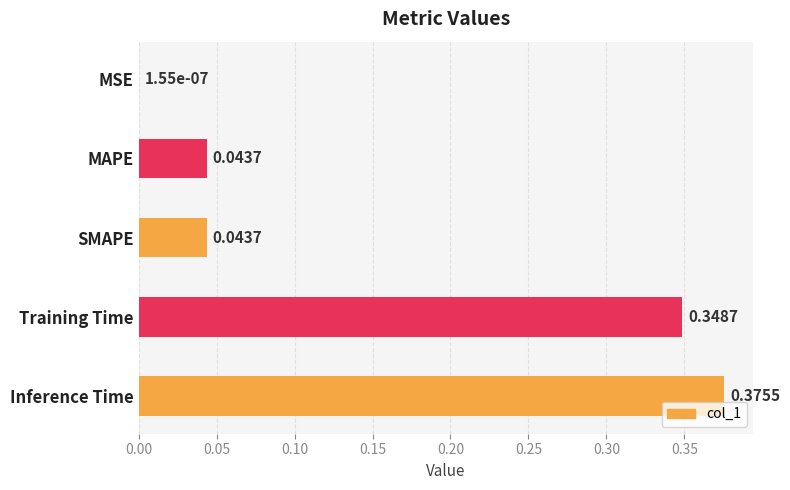

Which has a higher value, MSE or MAPE?

MAPE